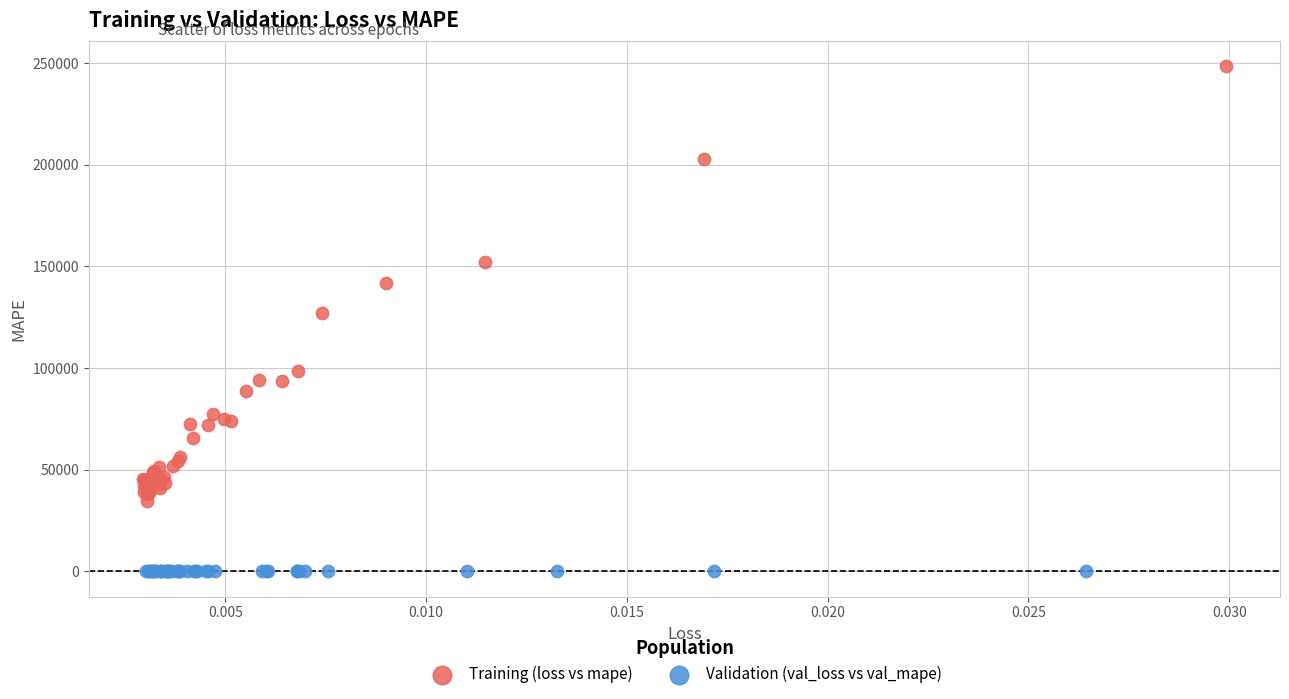

Which series has the widest spread of Y values?

Training (loss vs mape)